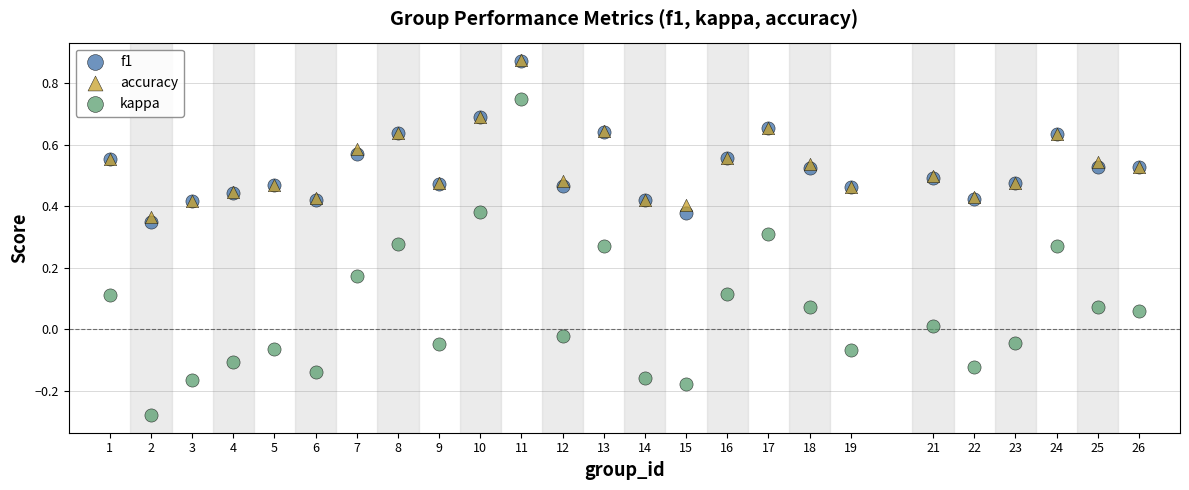

Which series reaches the minimum Y coordinate?

kappa